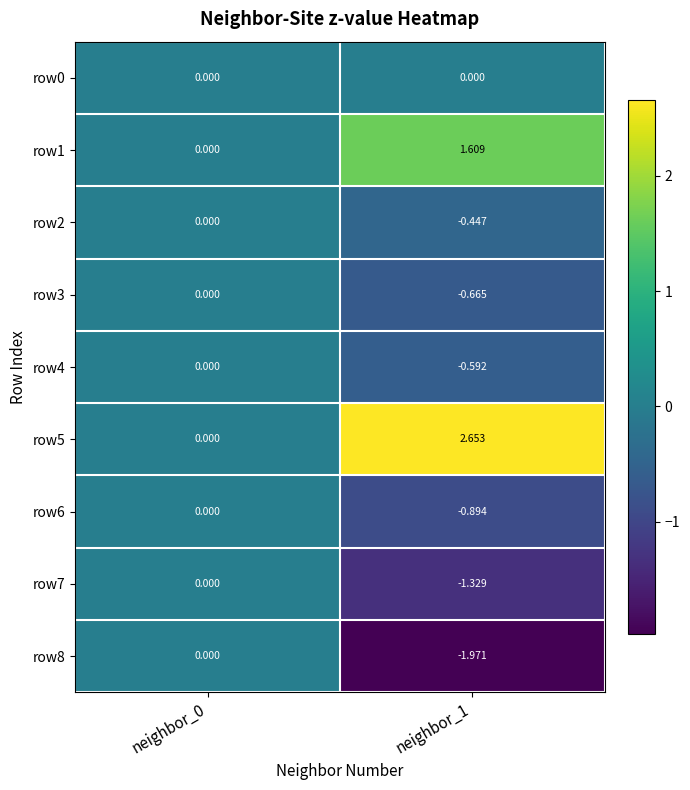

Reading left to right, extract all data points from this chart.

row0: neighbor_0=0.0	neighbor_1=0.0
row1: neighbor_0=0.0	neighbor_1=1.6
row2: neighbor_0=0.0	neighbor_1=-0.4
row3: neighbor_0=0.0	neighbor_1=-0.7
row4: neighbor_0=0.0	neighbor_1=-0.6
row5: neighbor_0=0.0	neighbor_1=2.7
row6: neighbor_0=0.0	neighbor_1=-0.9
row7: neighbor_0=0.0	neighbor_1=-1.3
row8: neighbor_0=0.0	neighbor_1=-2.0